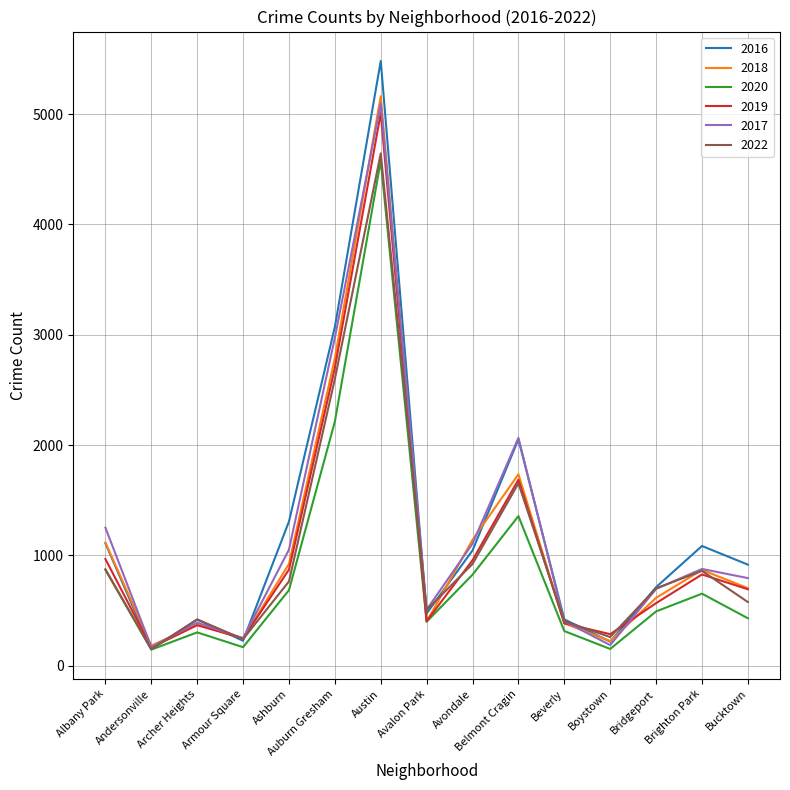

Is it true that 2017 equals 251 at Armour Square?

True